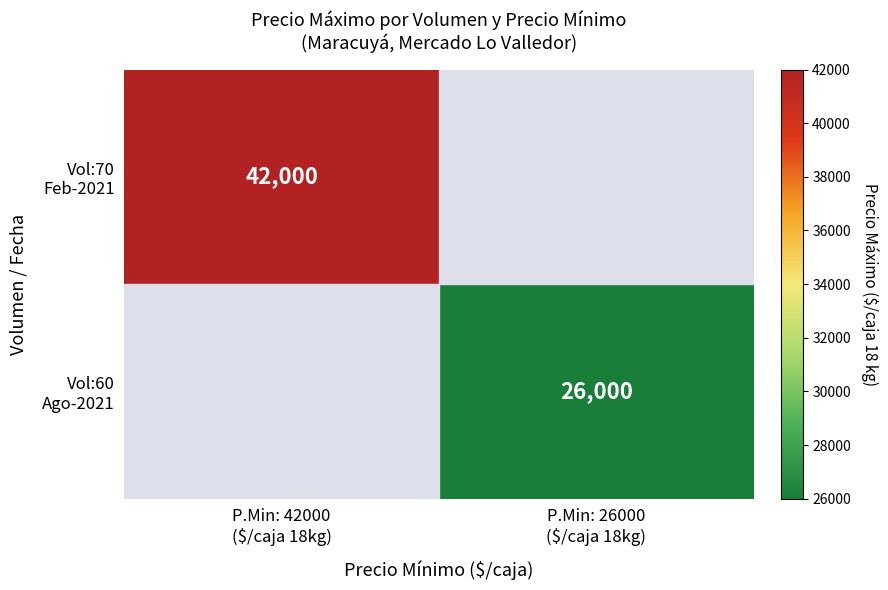

Rank the series by their average value, from highest to lowest.

Vol:70 Feb-2021, Vol:60 Ago-2021